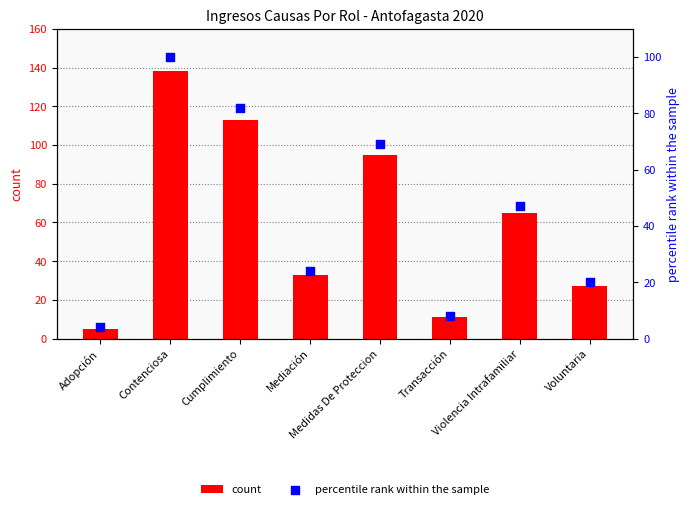

Which series has the largest total across all categories?

count